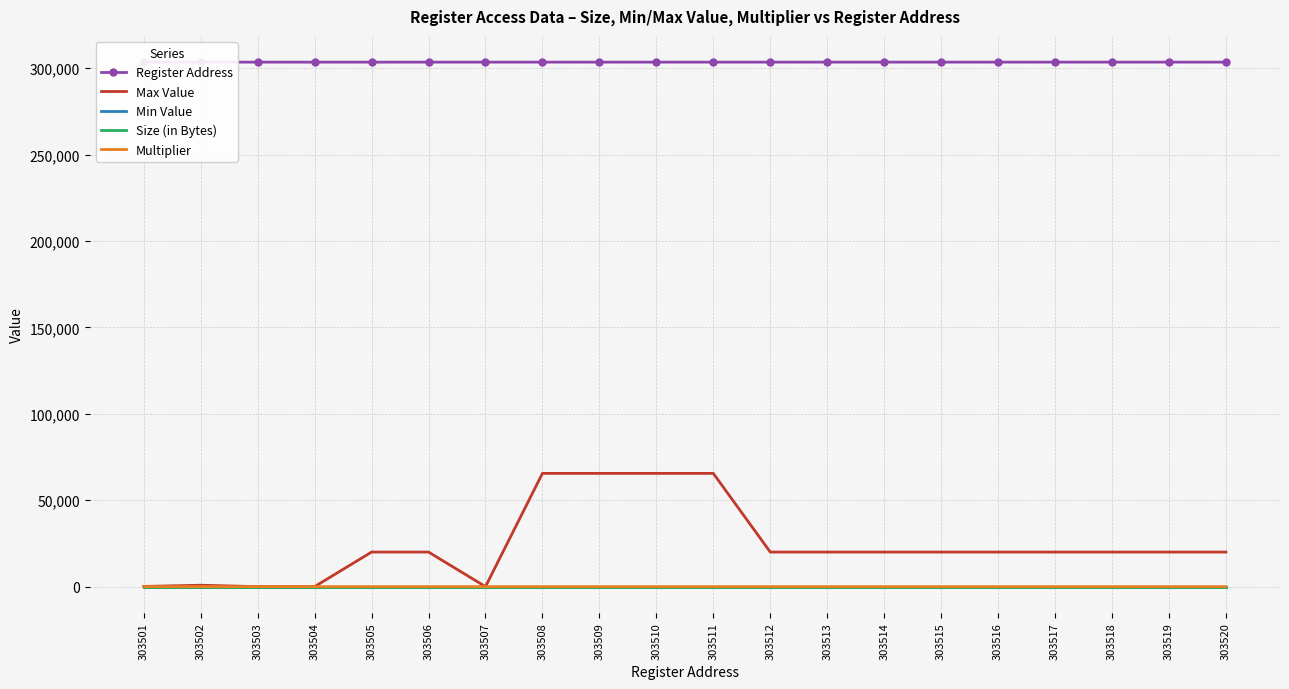

True or false: Register Address and Min Value cross at least once.

False